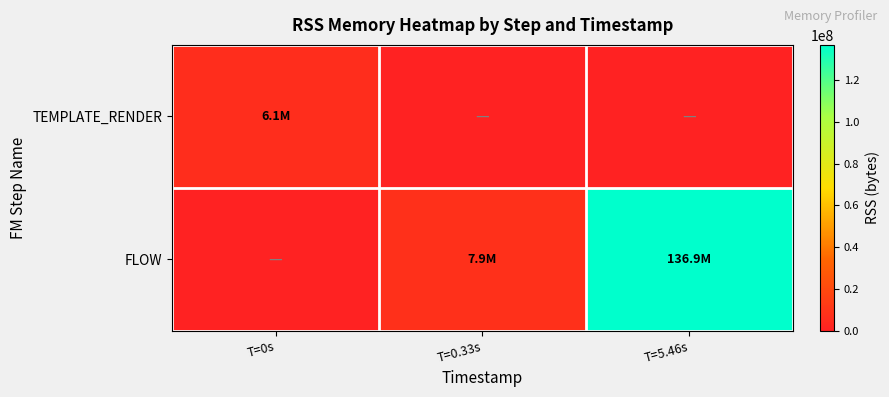

At how many categories does at least one series exceed 57739162?

1